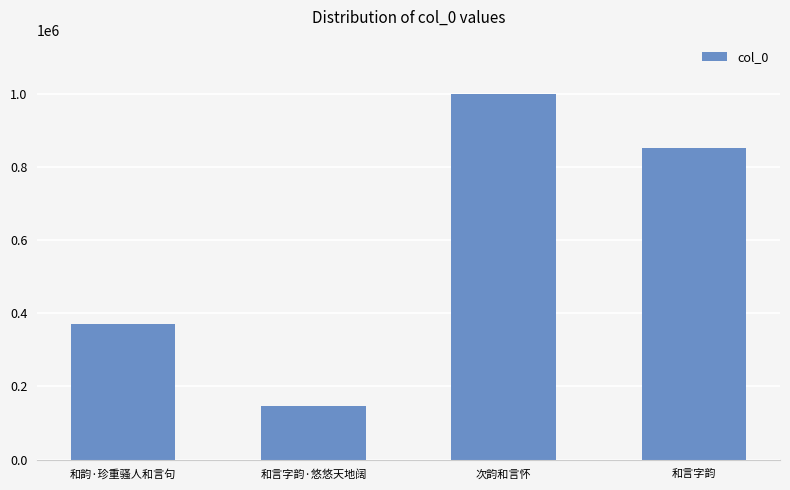

Reading left to right, transcribe all the data shown in this chart.

370500	145976	997881	851255